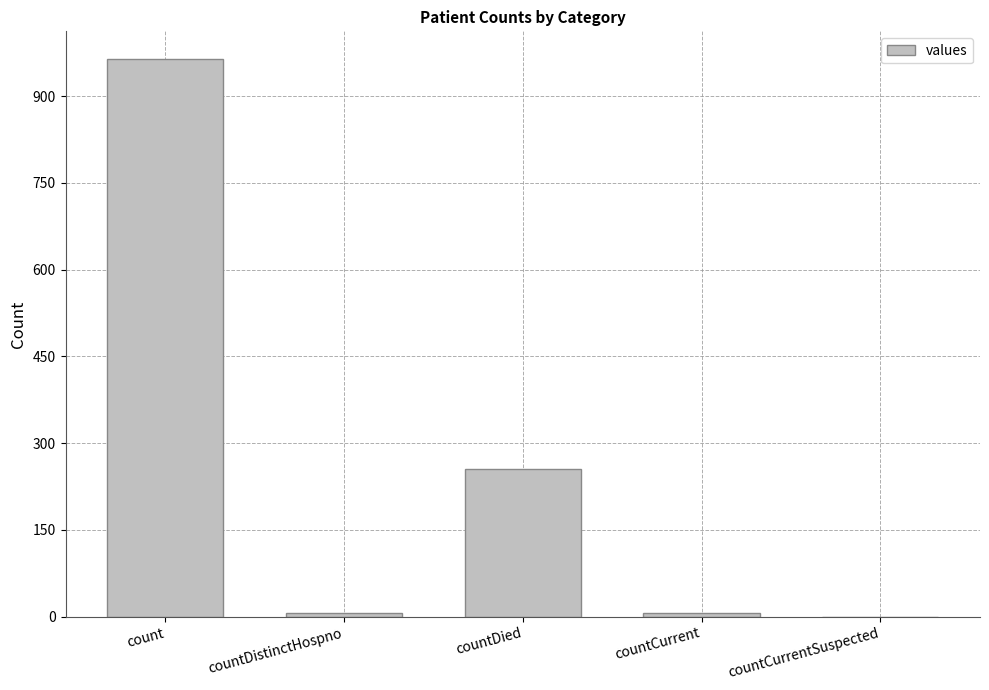

At which label does the data first exceed 6?

count